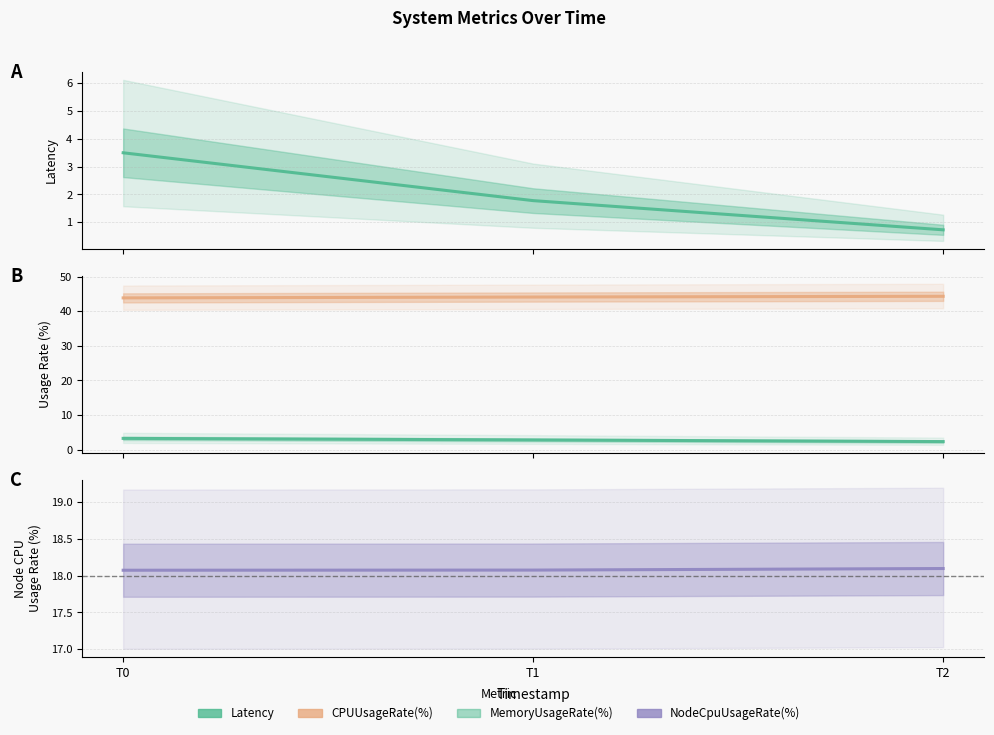

What are all the series names shown in the legend?

Latency, CPUUsageRate(%), MemoryUsageRate(%), NodeCpuUsageRate(%)